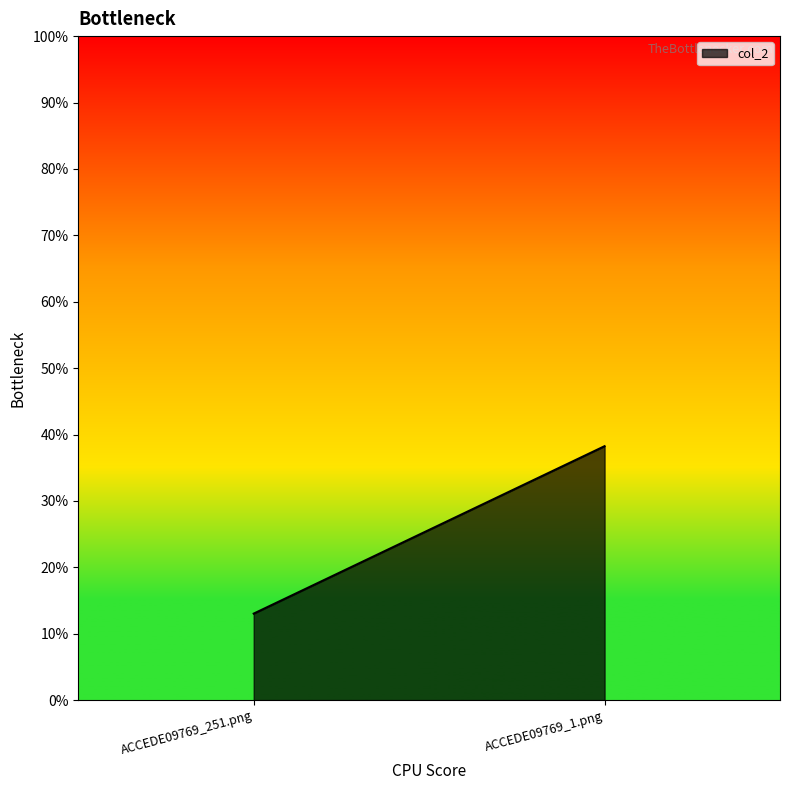

What is the maximum value shown in the chart?

0.4